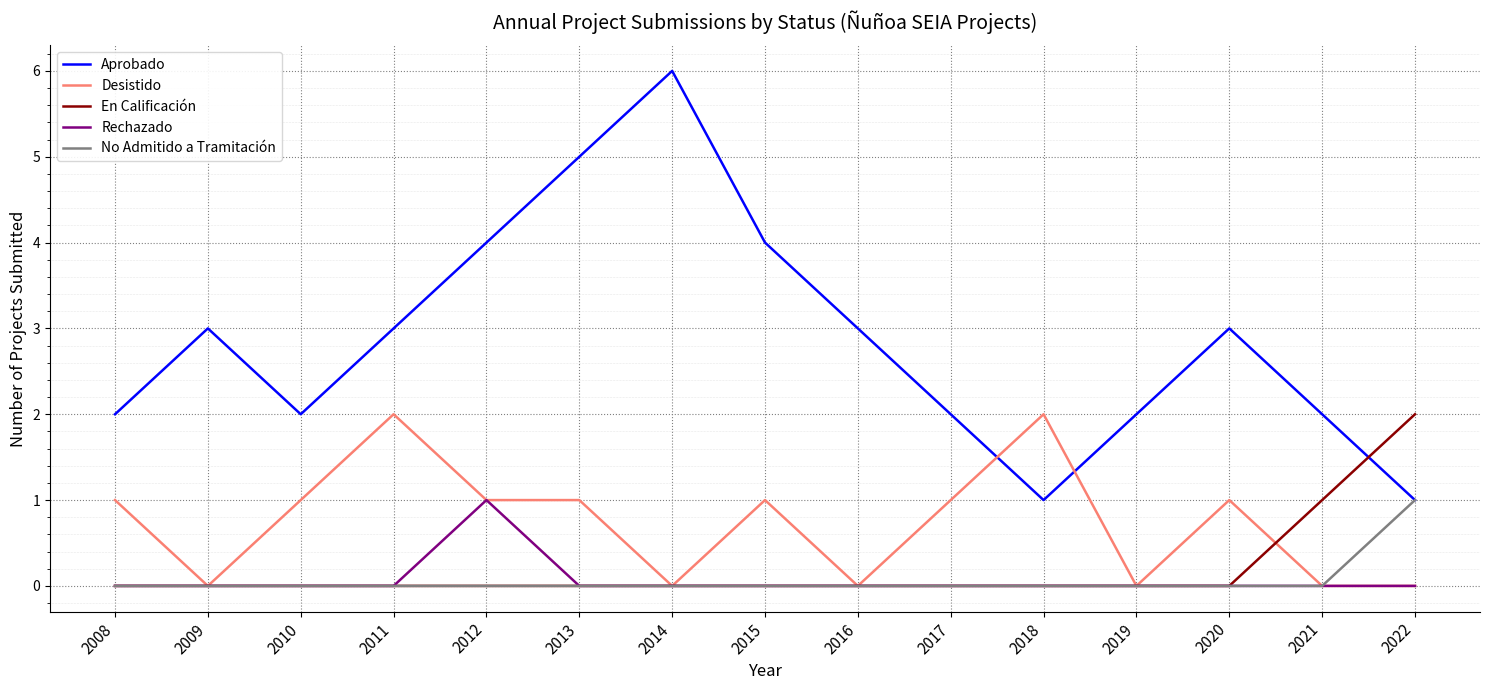

At which label does En Calificación reach its peak?

2022